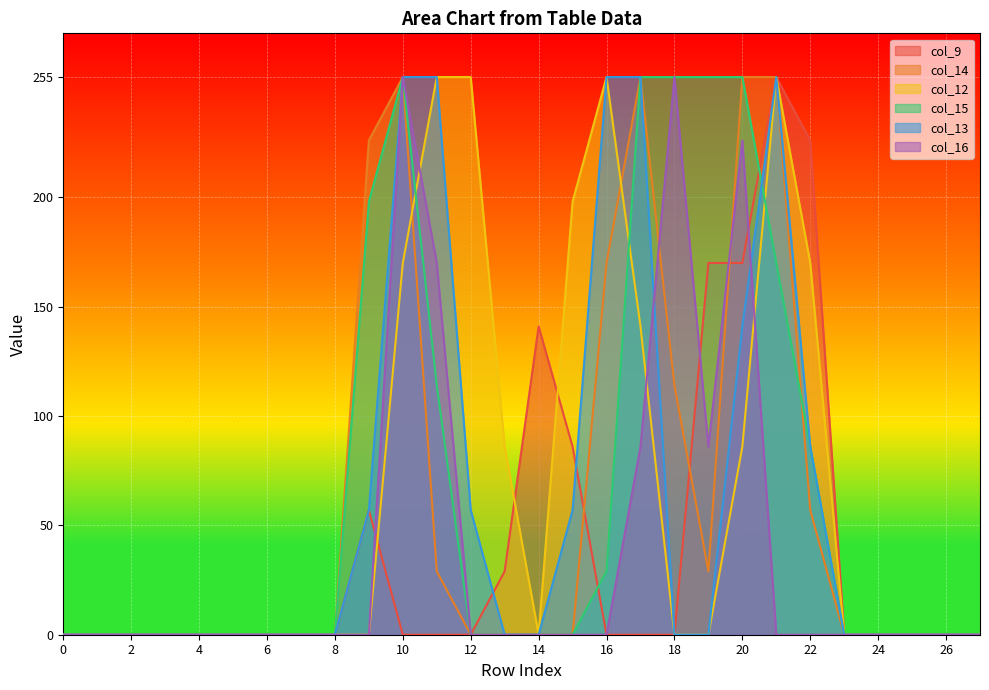

At how many categories does at least one series exceed 179?

12